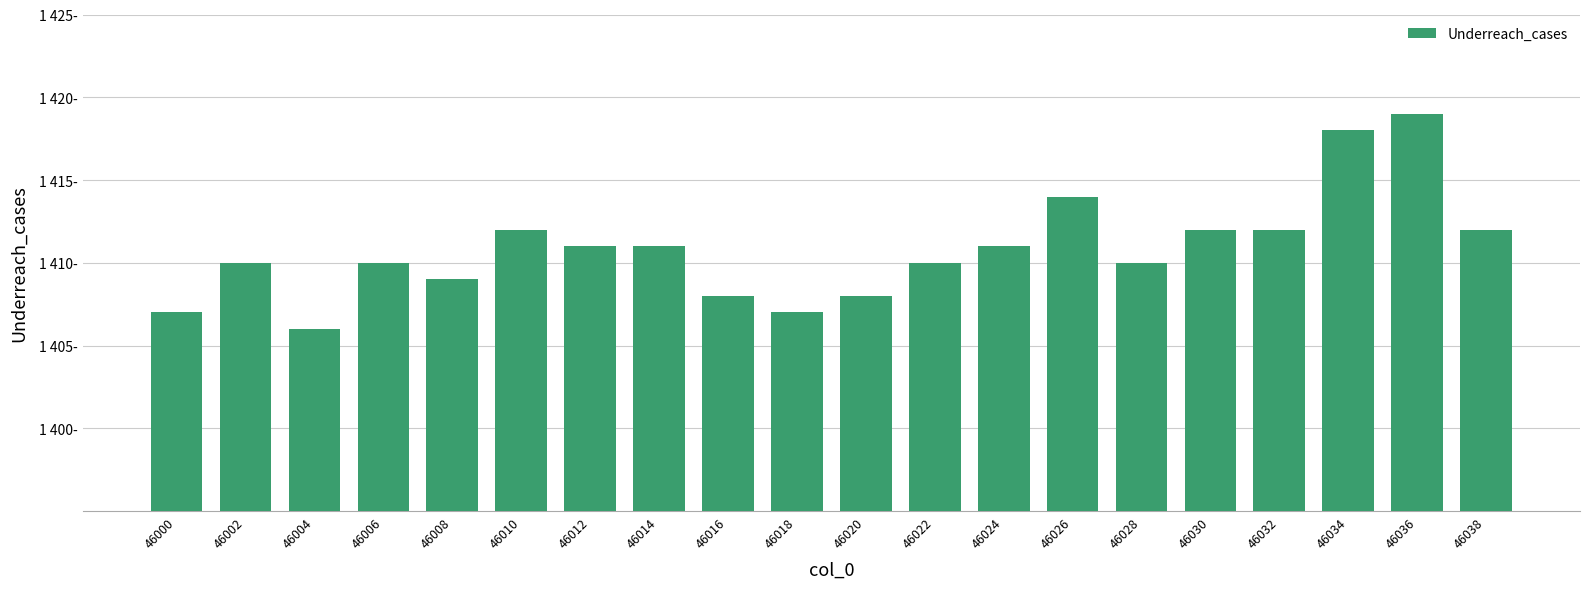

Does the chart contain any negative values?

No